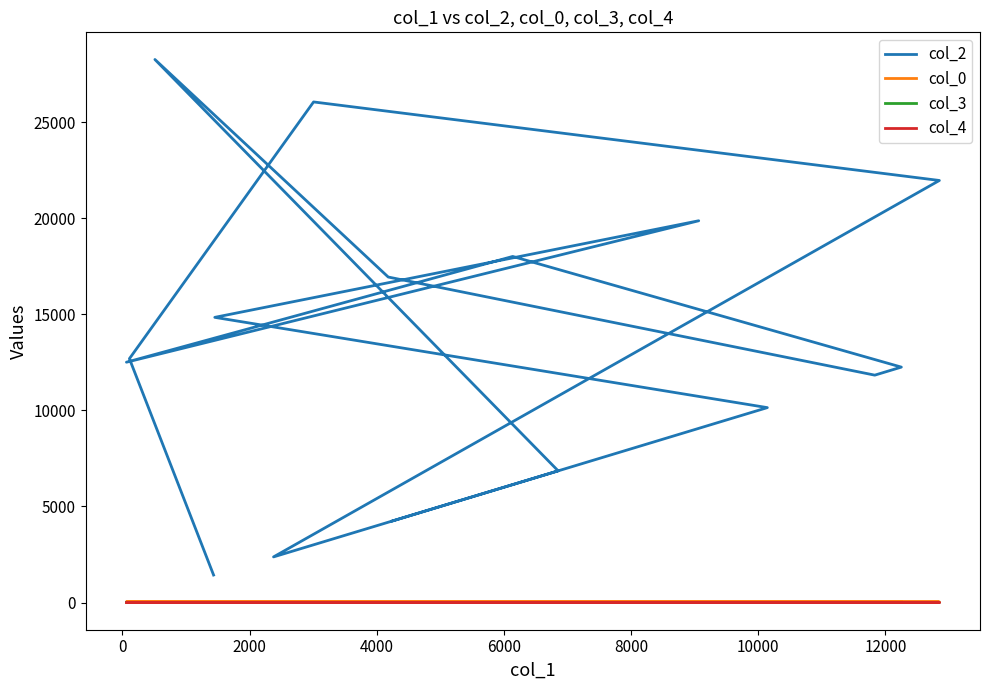

How many lines are shown in the chart?

4